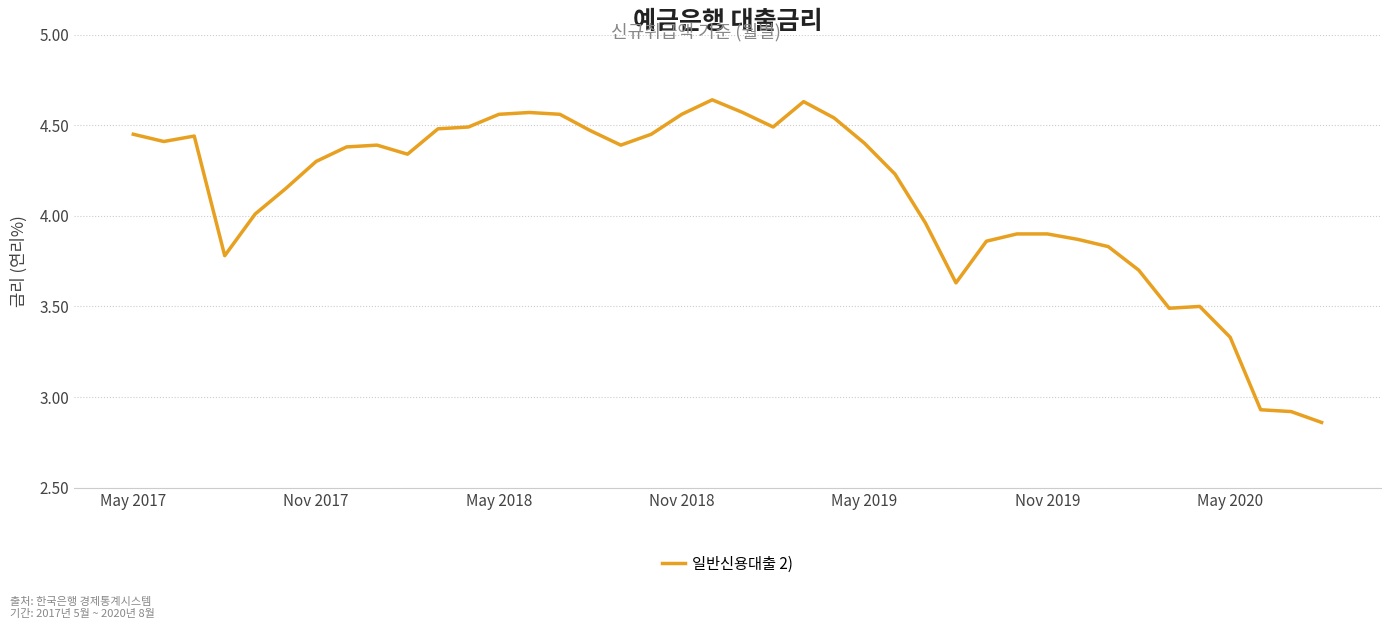

What is the difference between the maximum and minimum values?

1.8